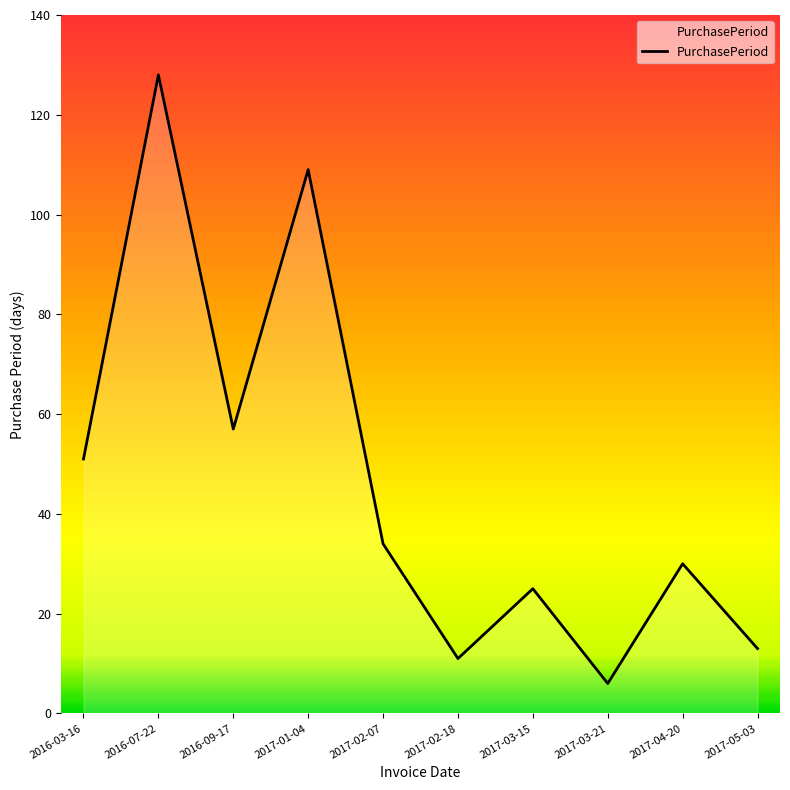

What is the label of the 4th point from the left?

2017-01-04